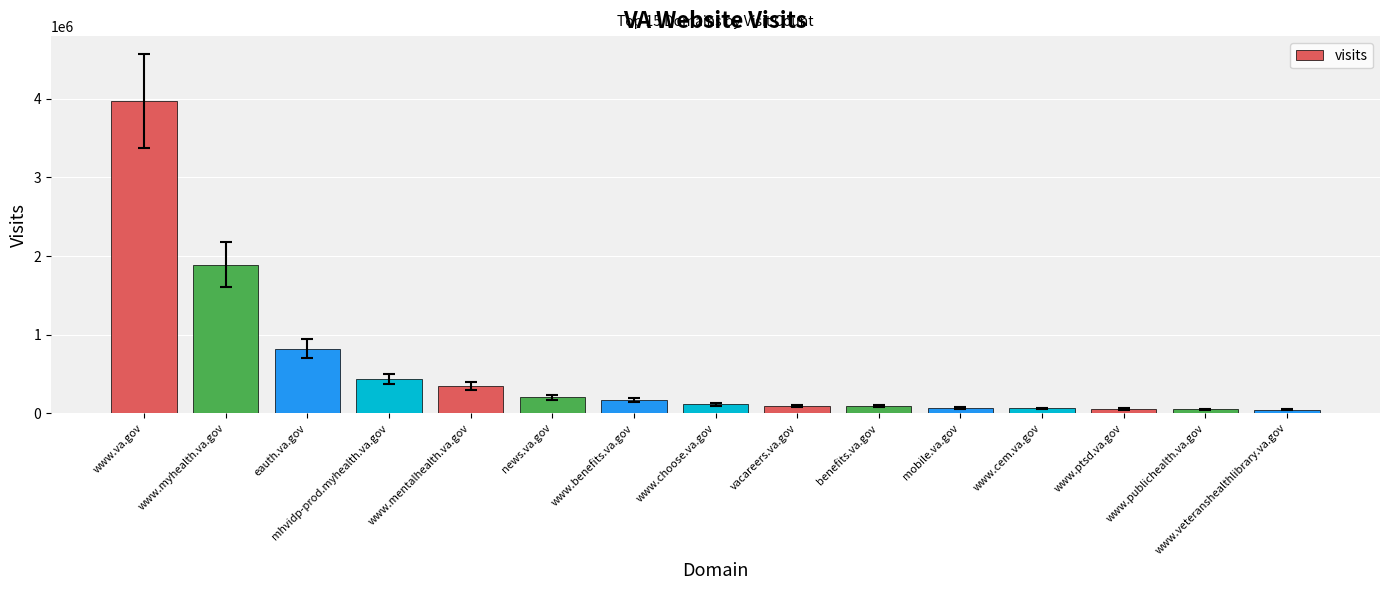

How many data points does each series have?

15